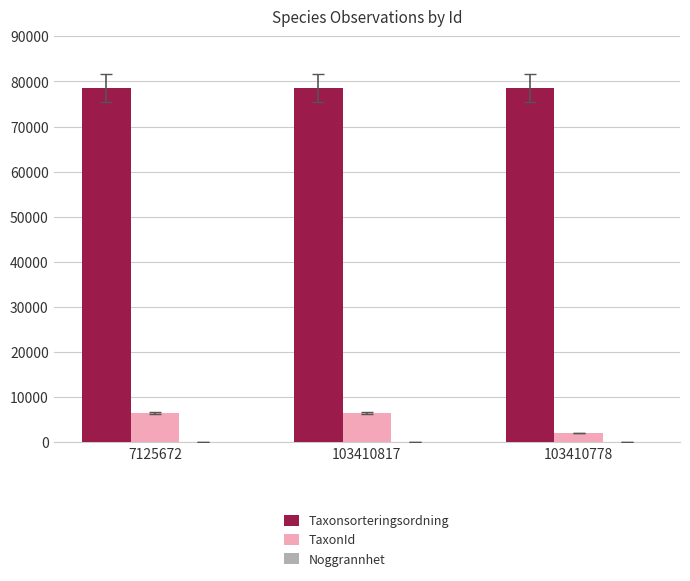

What is the highest value of the TaxonId series?

6458